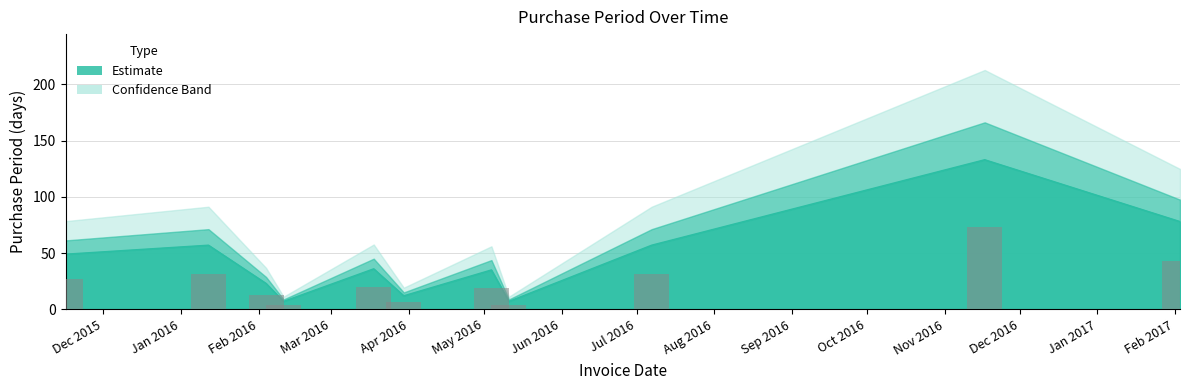

True or false: the data shows 72 at 2015-11-16.

False